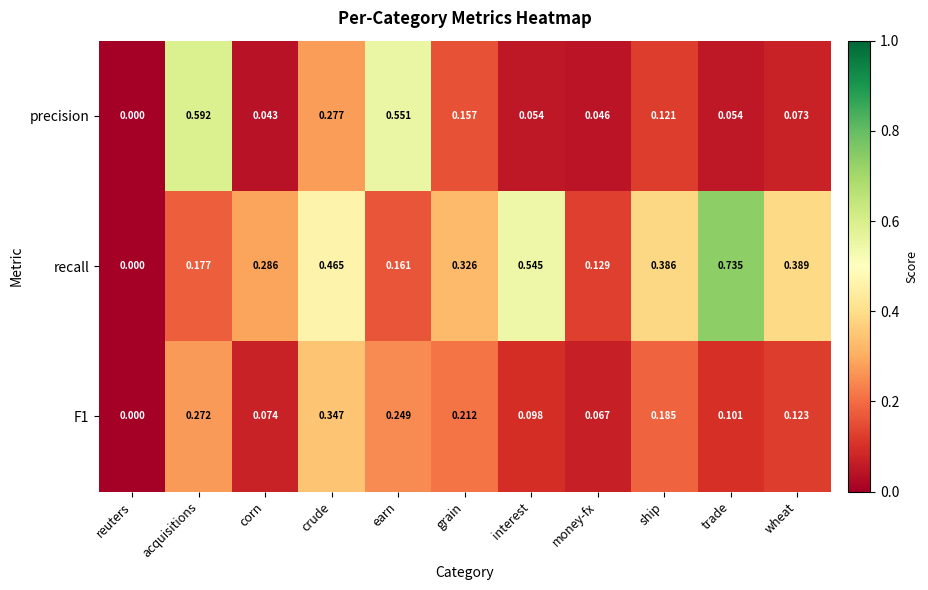

Which series has the largest total across all categories?

recall